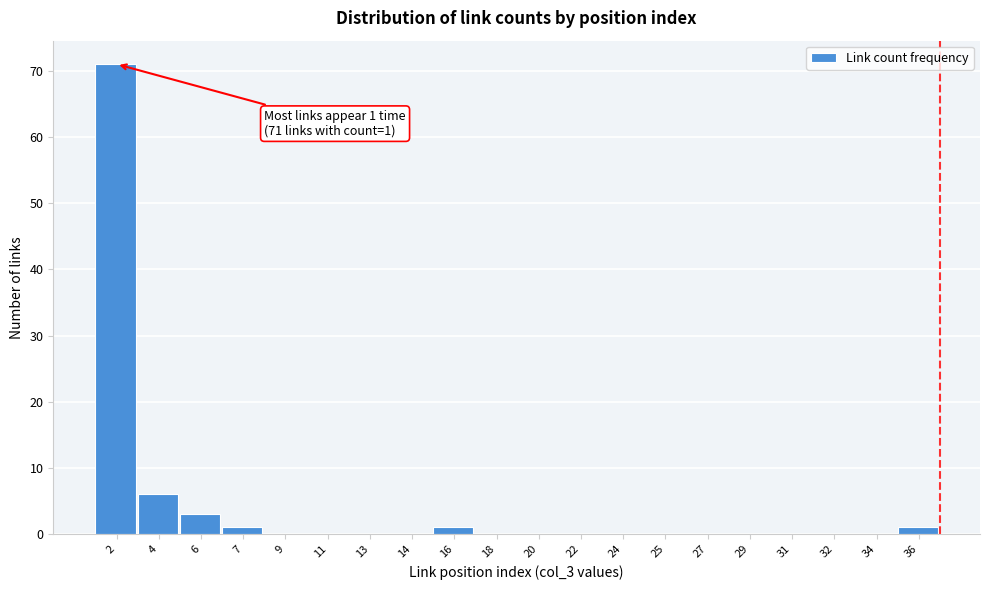

Reading left to right, what are all the values shown in this chart?

2=71	4=6	6=3	7=1	9=0	11=0	13=0	14=0	16=1	18=0	20=0	22=0	24=0	25=0	27=0	29=0	31=0	32=0	34=0	36=1